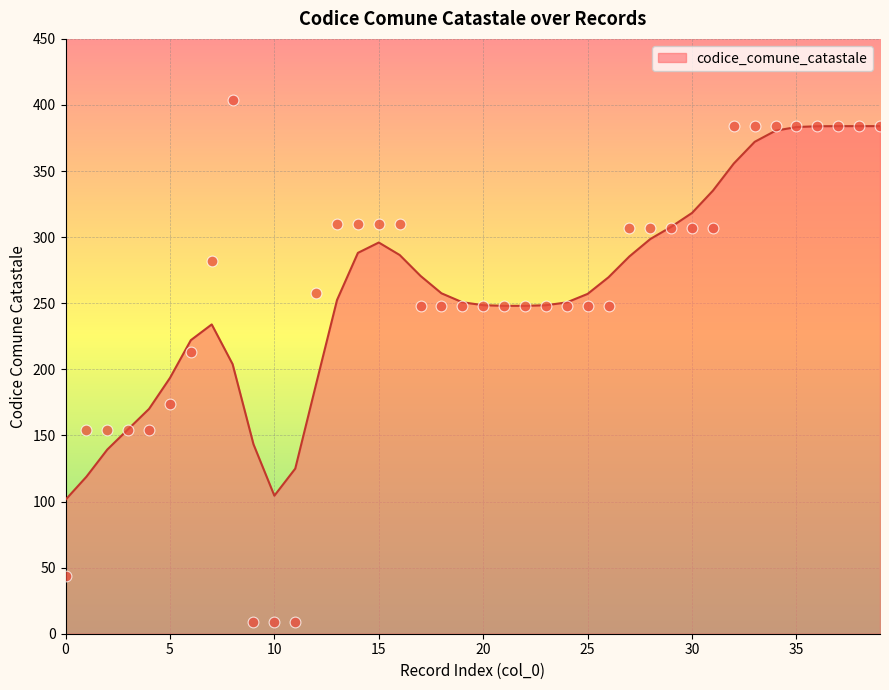

What is the change in value from 15 to 20?

-62